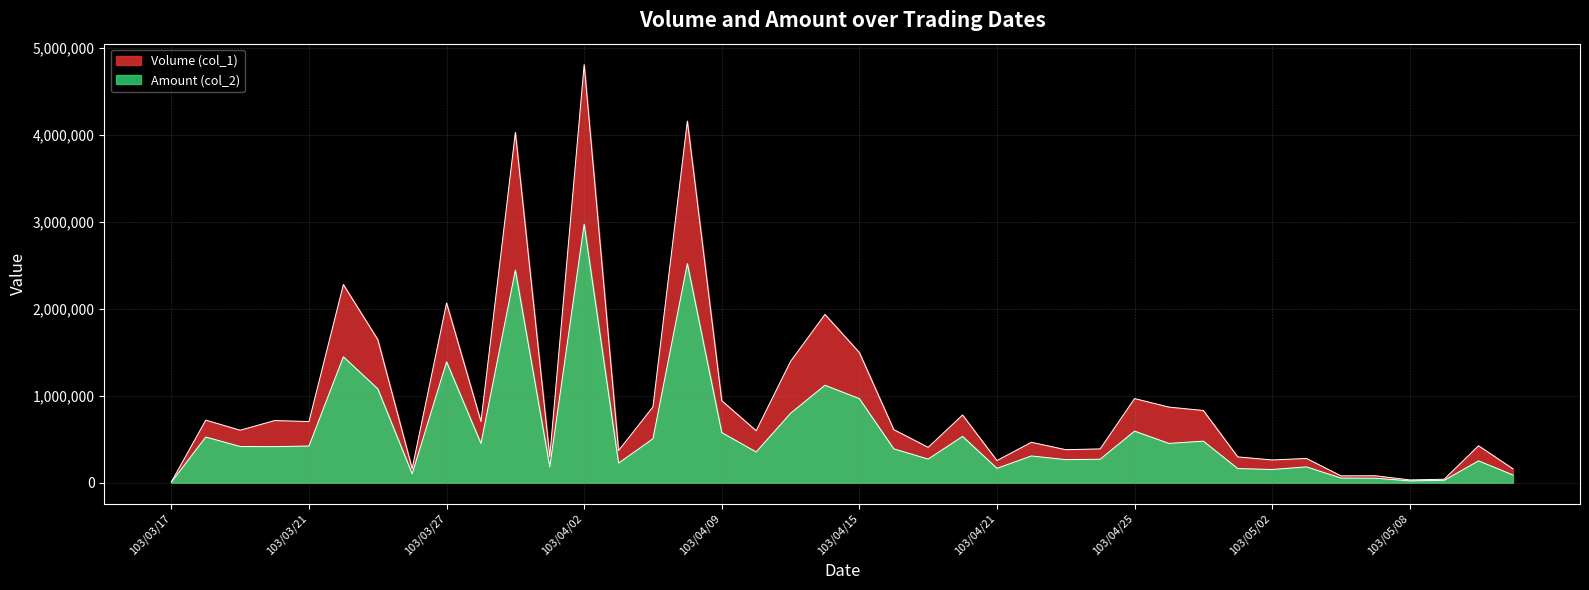

At which label does Amount (col_2) first exceed 414800?

103/03/18